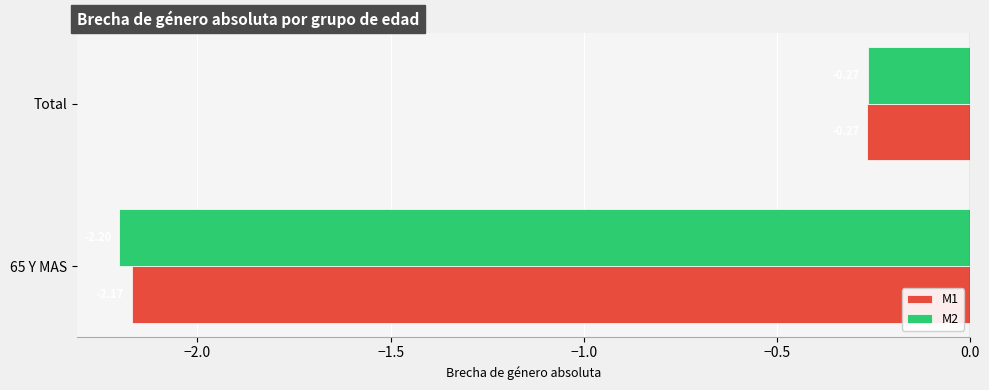

Where is M2 nearest to the value -1?

Total